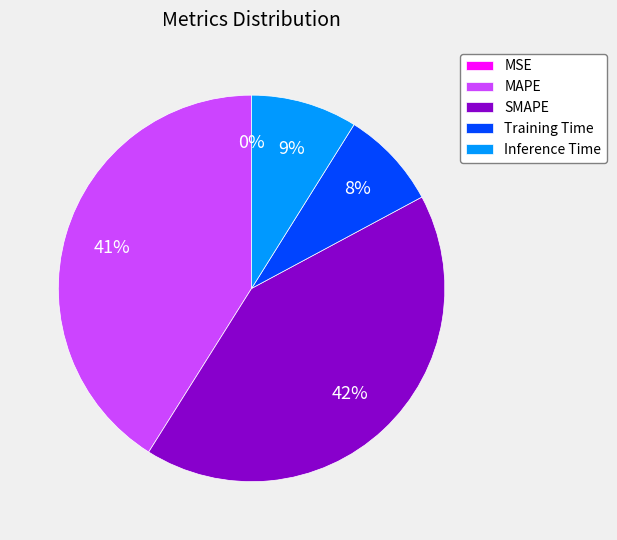

The Inference Time slice represents 9% of the pie. True or false?

True